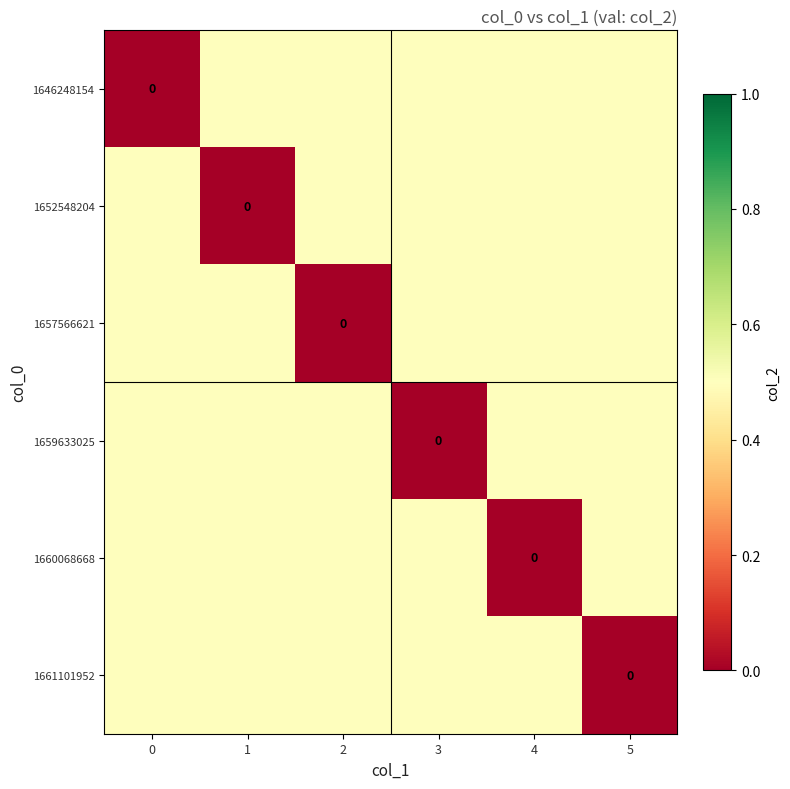

What is the difference between the maximum and minimum values in the 1659633025 series?

0.5